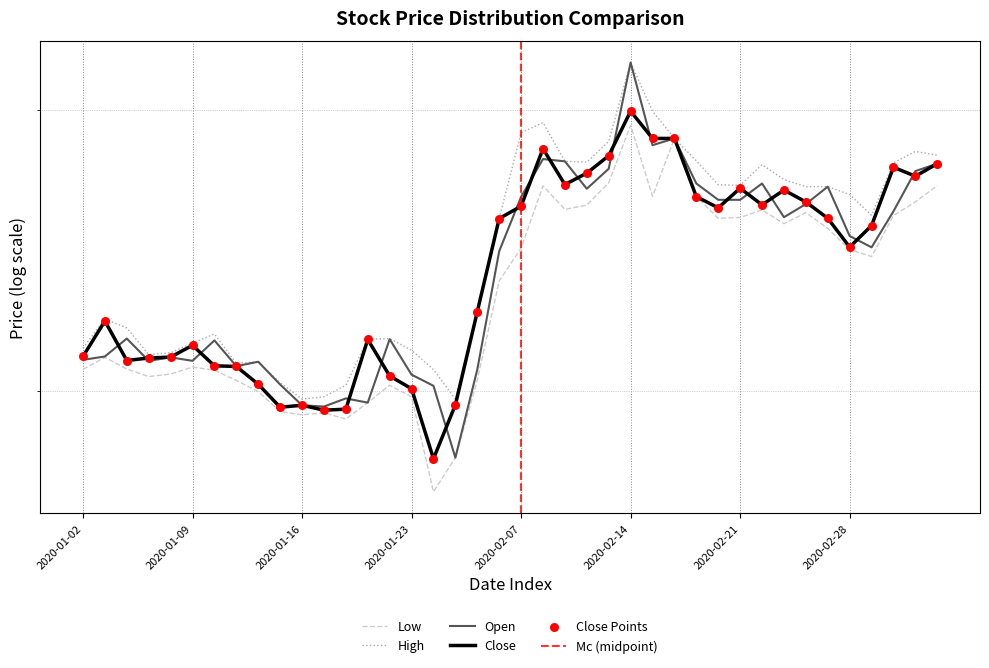

Which series has the largest Y range (max minus min)?

open